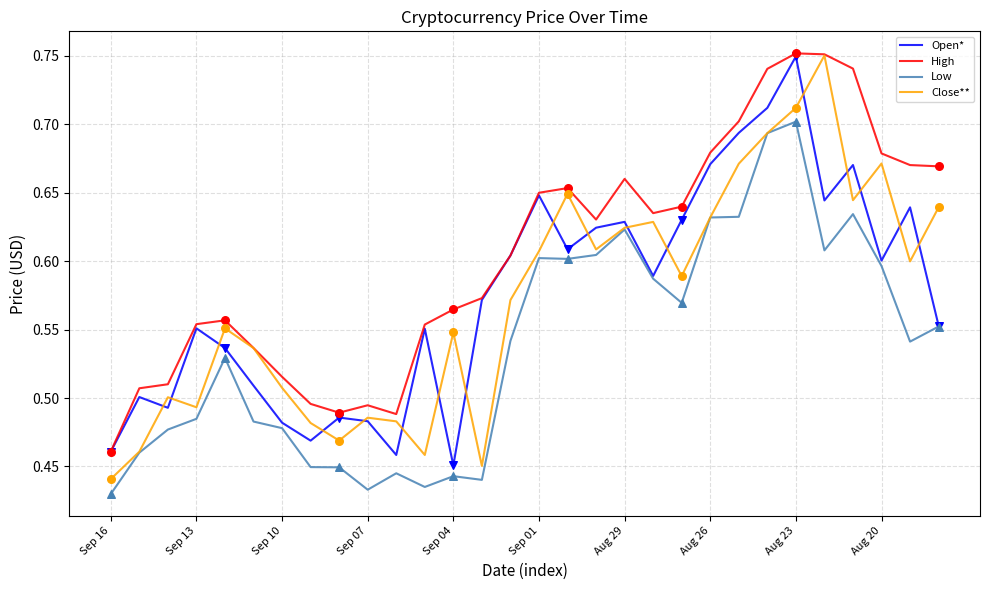

Which series has the largest total across all categories?

High